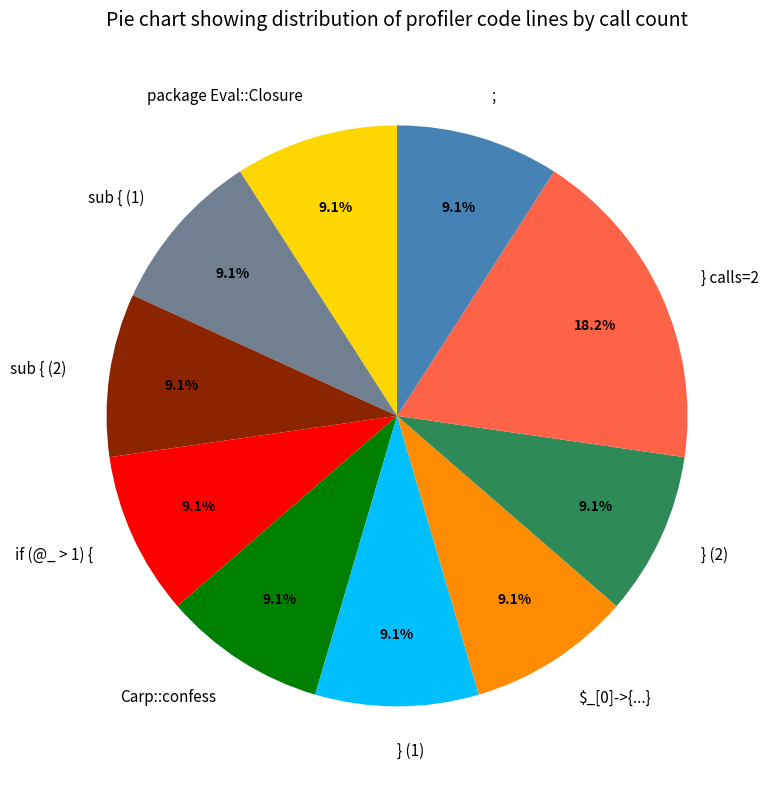

Does } calls=2 account for over 50% of the chart?

No